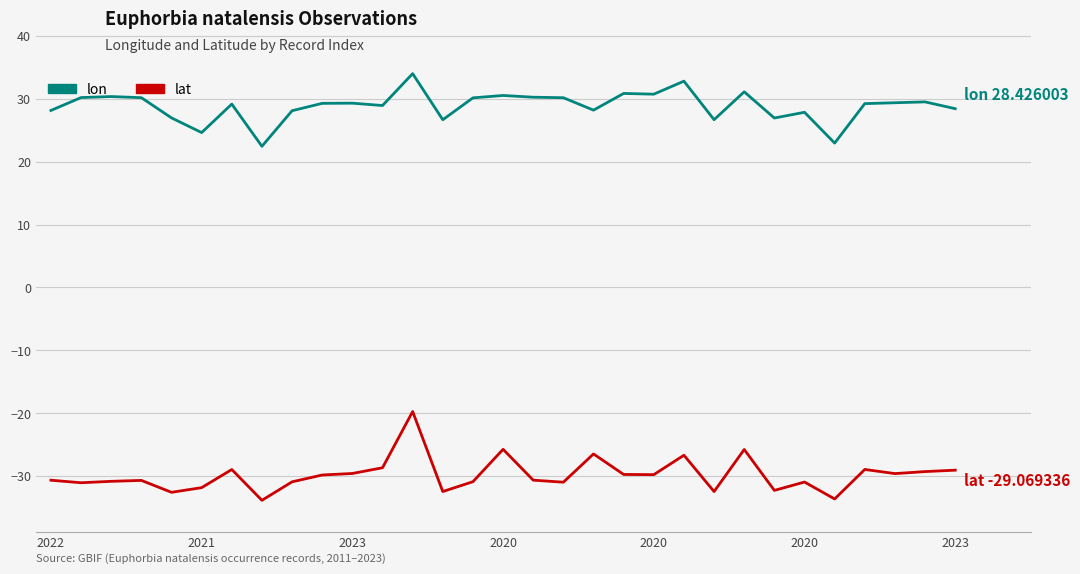

True or false: lon and lat cross at least once.

False